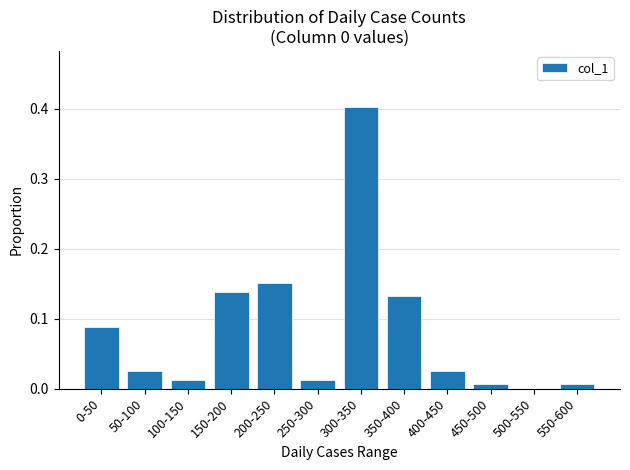

The chart shows a value of 0.0 at 50-100. True or false?

True